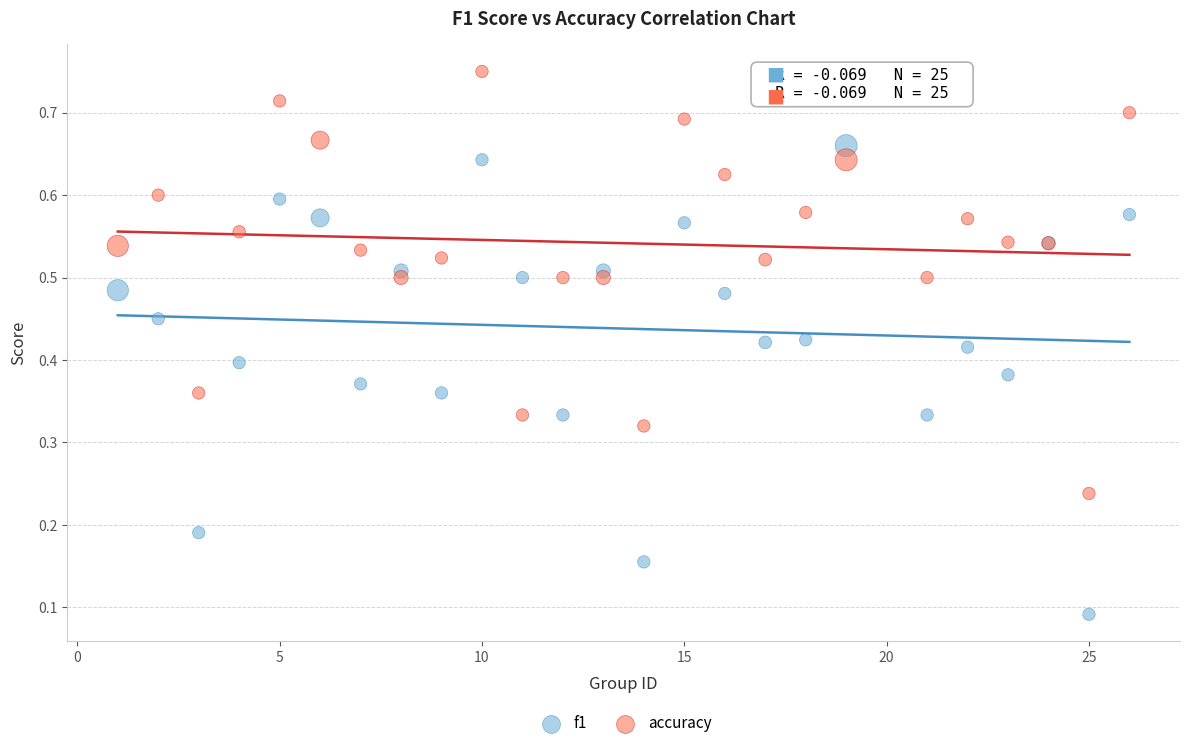

What are all the series names shown in the legend?

f1, accuracy